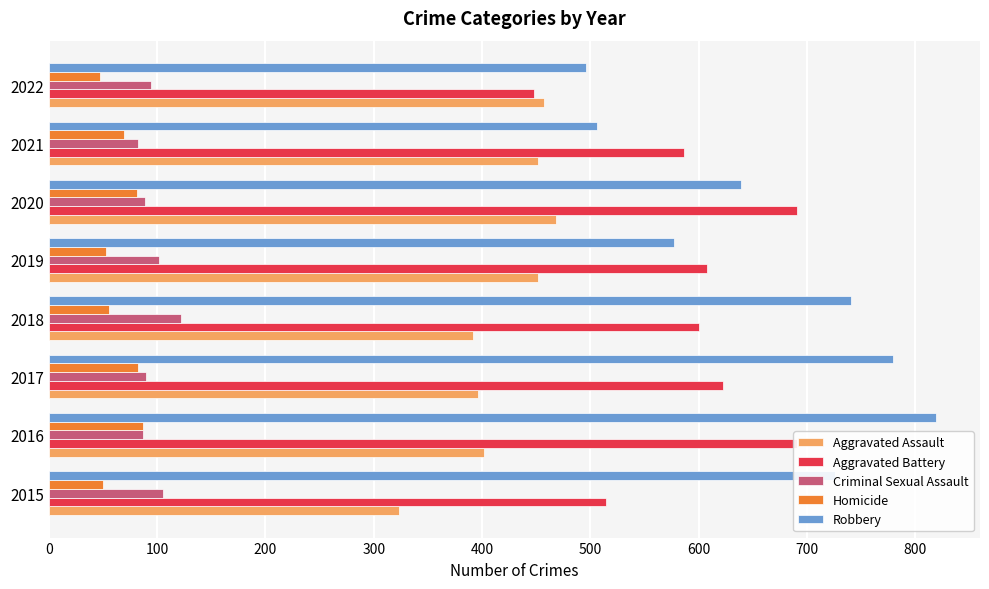

How many data points in Aggravated Assault are less than 452?

4